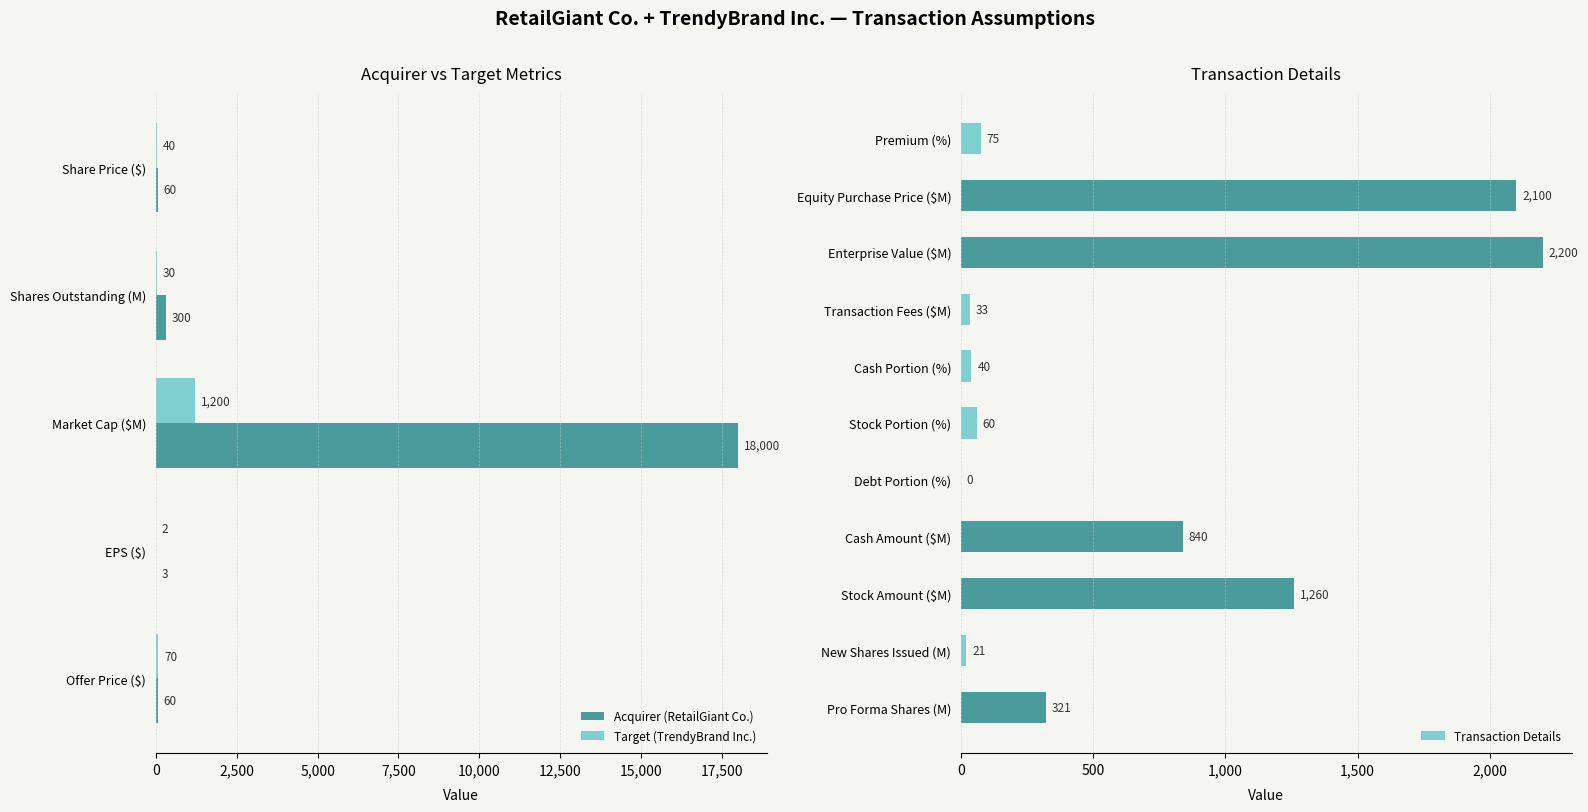

What value does the Acquirer series have at Market Cap ($M), to the nearest 10?

18000